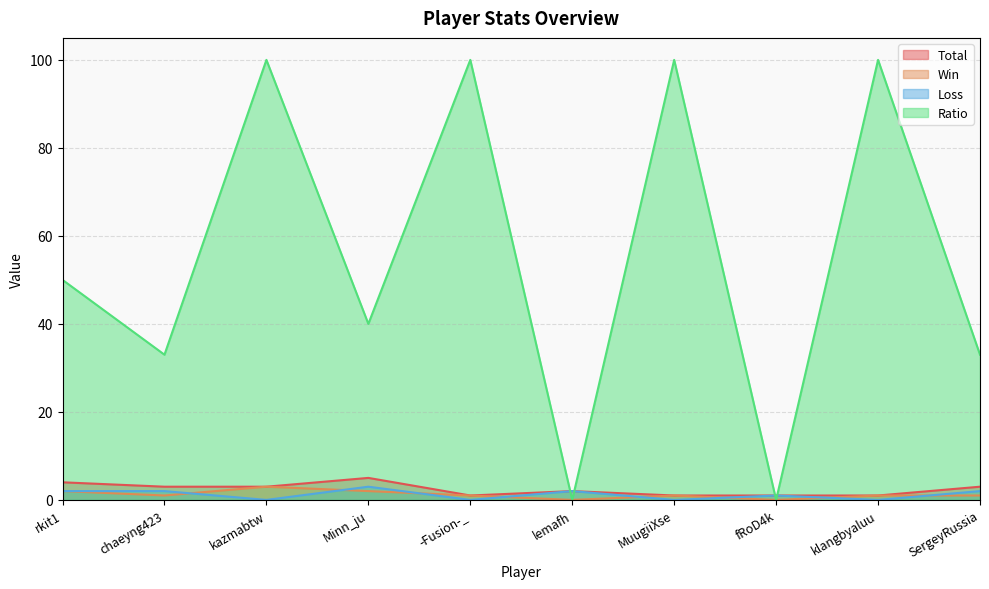

Rank the series at kazmabtw from highest to lowest value.

Ratio, Total, Win, Loss